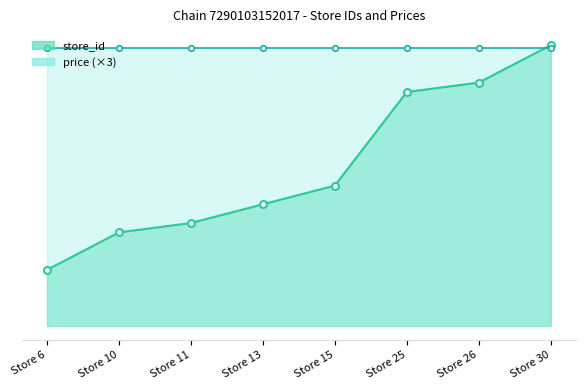

What is the maximum value shown in the chart?

30